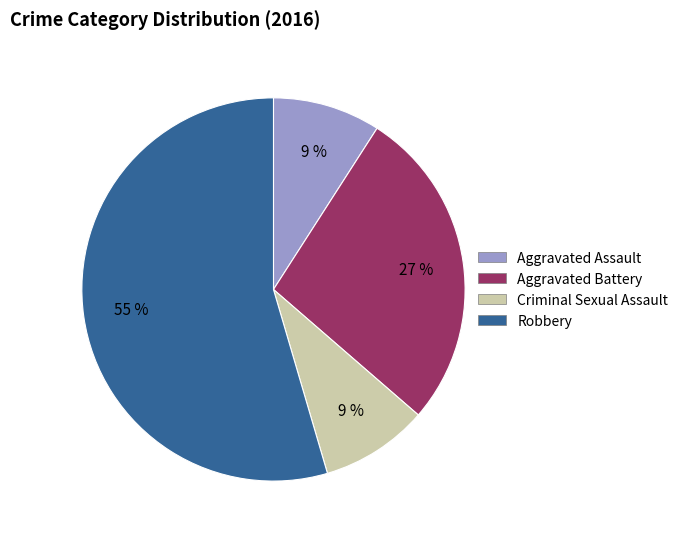

Which slice is the largest?

Robbery